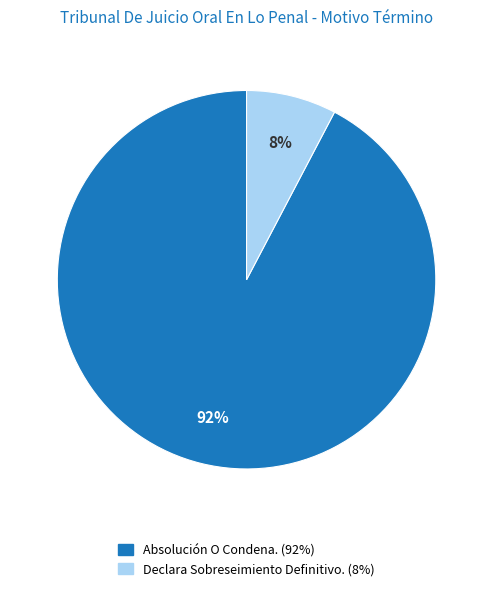

To the nearest percent, what is the combined percentage of Absolución O Condena. and Declara Sobreseimiento Definitivo.?

100%